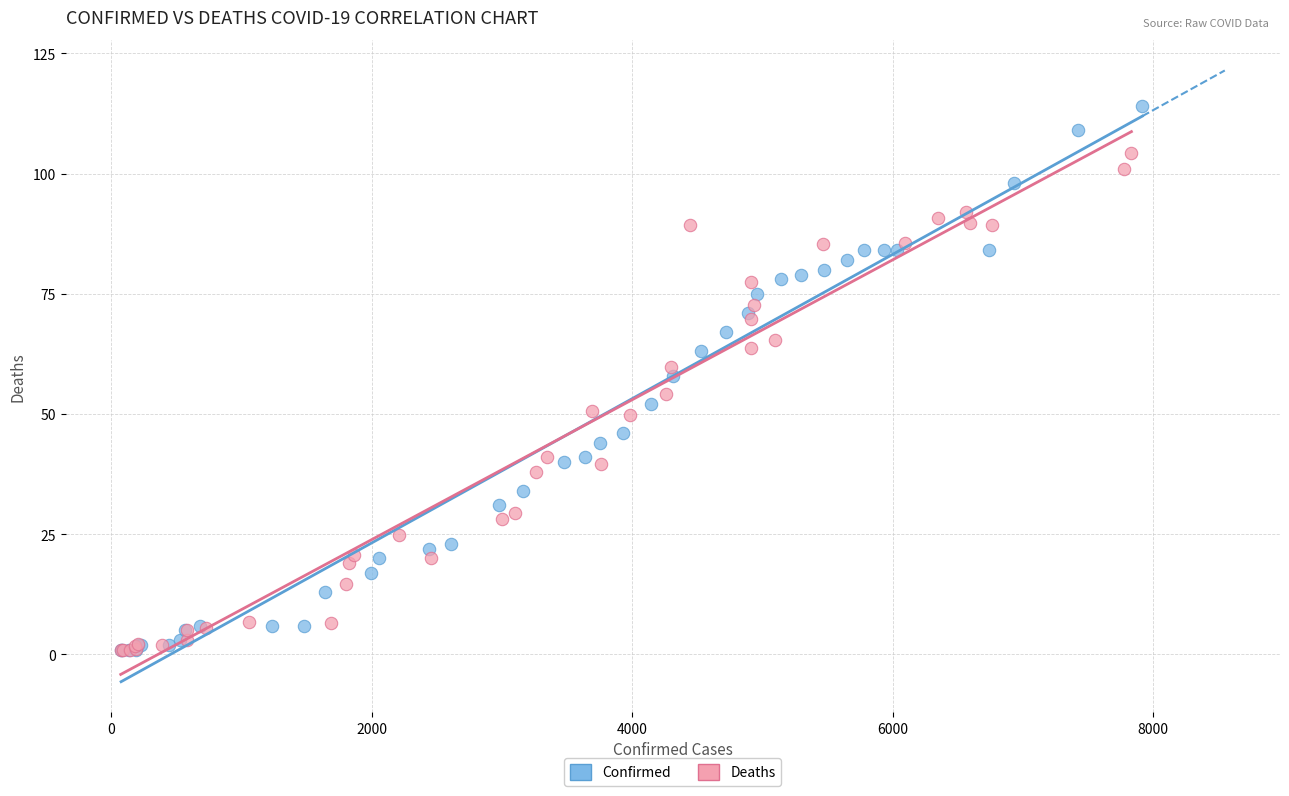

Which series reaches the maximum Y coordinate?

Confirmed